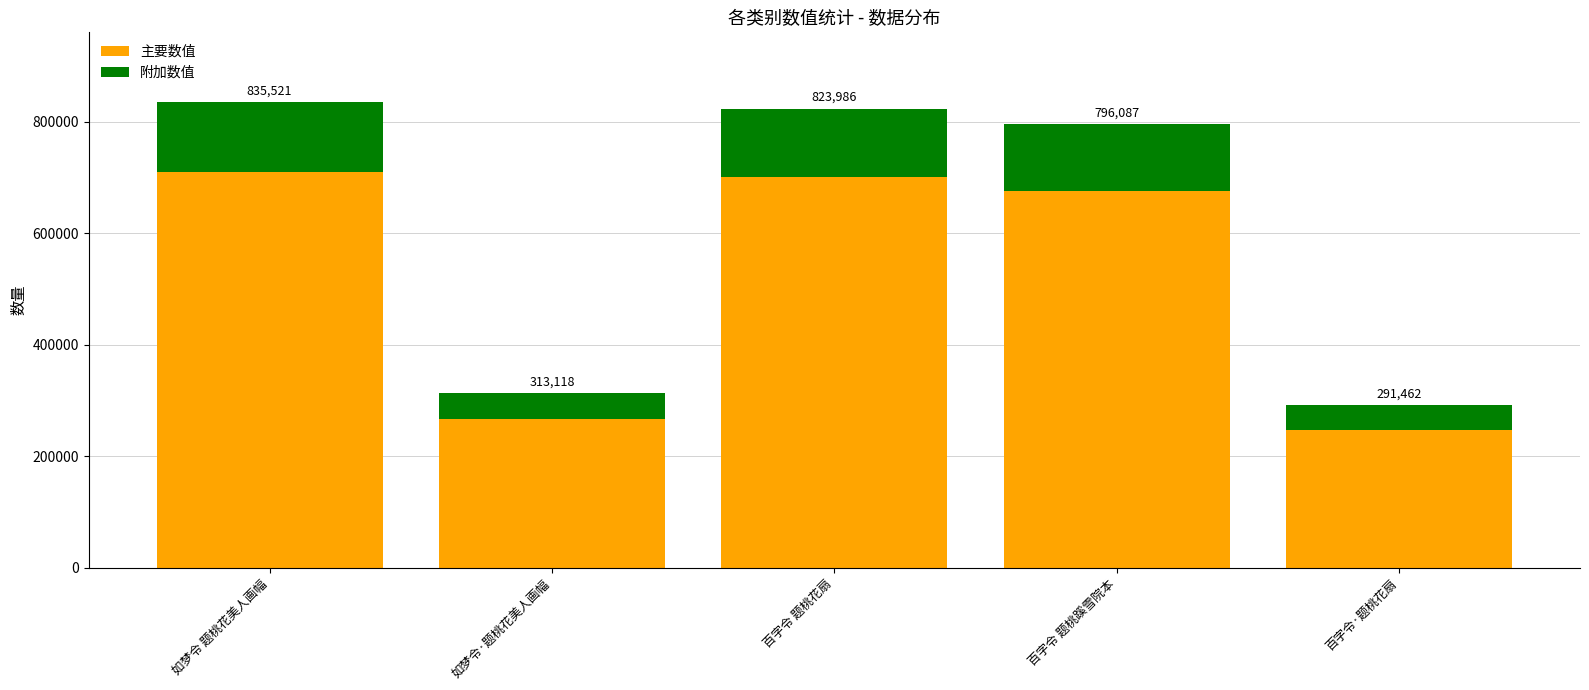

What is the value of the 主要数值 bar at the 2nd from the left?

266150